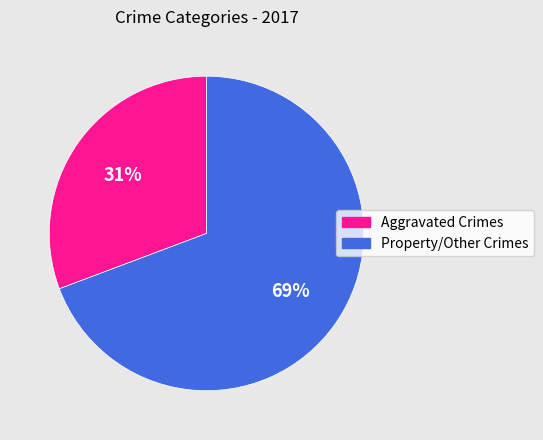

To the nearest percent, what is the average slice percentage?

50%